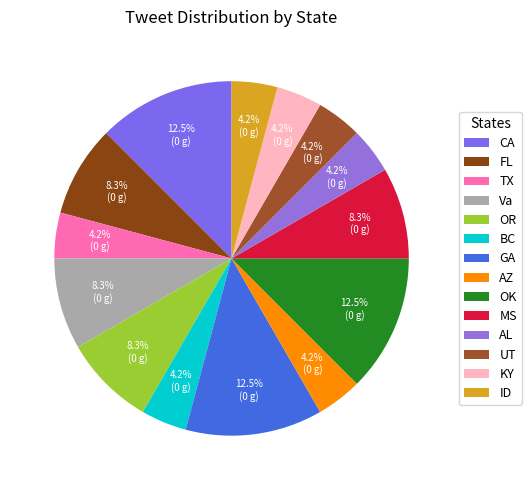

What portion of the pie excludes AL?

95.8%